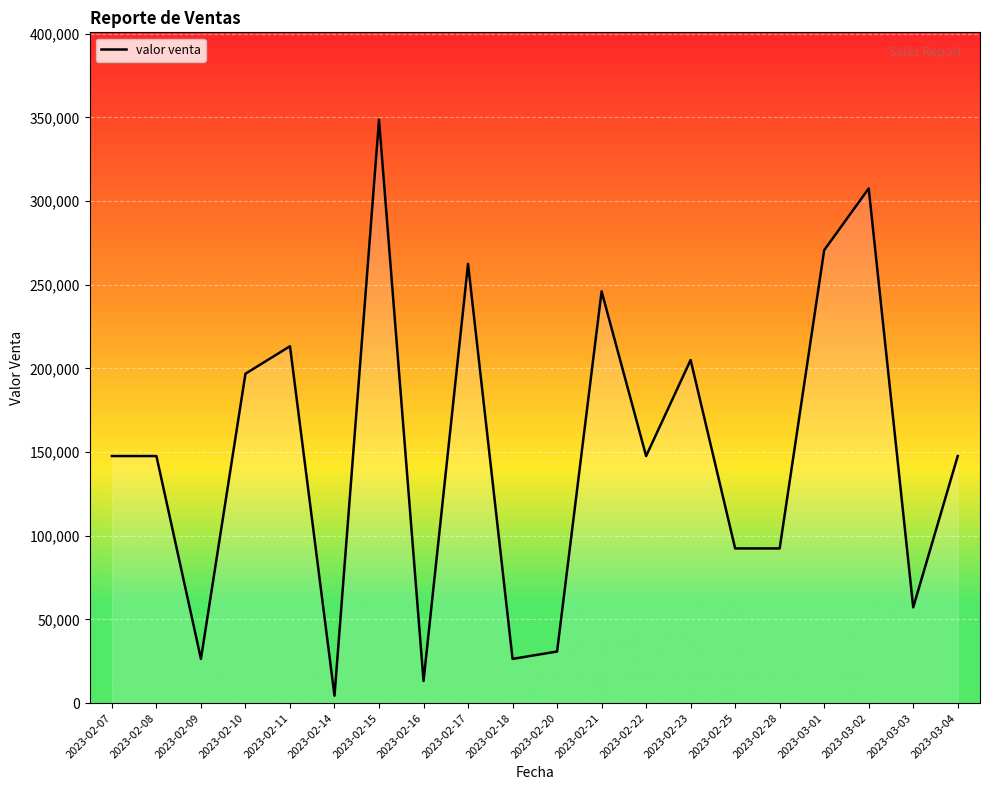

List the labels in order of value, largest first.

2023-02-15, 2023-03-02, 2023-03-01, 2023-02-17, 2023-02-21, 2023-02-11, 2023-02-23, 2023-02-10, 2023-02-07, 2023-02-08, 2023-02-22, 2023-03-04, 2023-02-25, 2023-02-28, 2023-03-03, 2023-02-20, 2023-02-09, 2023-02-18, 2023-02-16, 2023-02-14